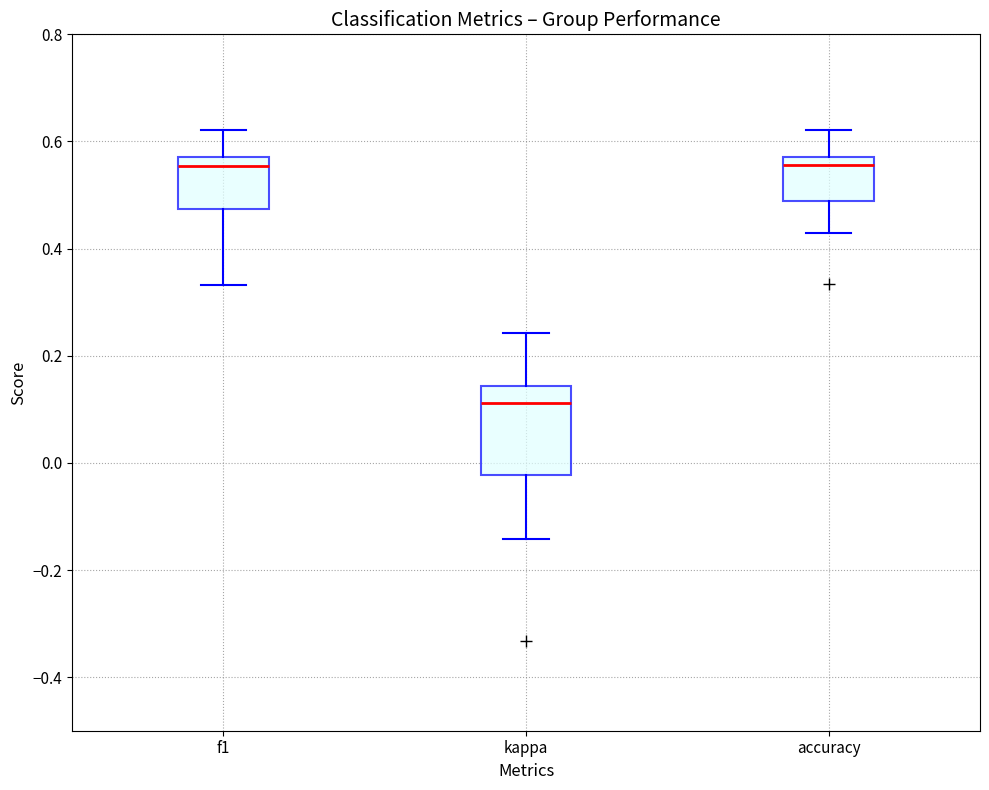

Reading left to right, read every box against the y-axis: the position of its median line, the range the box covers, and the ends of its whiskers. The values are not printed on the chart, so give them approximately, as read against the axis.

f1: median 0.56, box 0.48 to 0.58, whiskers 0.34 to 0.62
kappa: median 0.12, box -0.02 to 0.14, whiskers -0.14 to 0.24
accuracy: median 0.56, box 0.48 to 0.58, whiskers 0.42 to 0.62